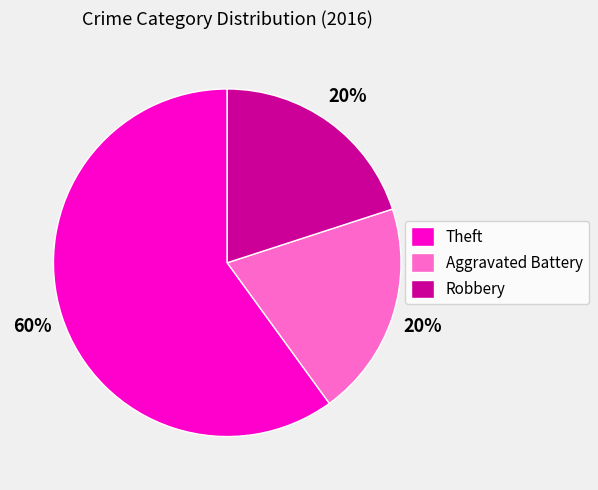

To the nearest percent, what is the average slice percentage?

33%